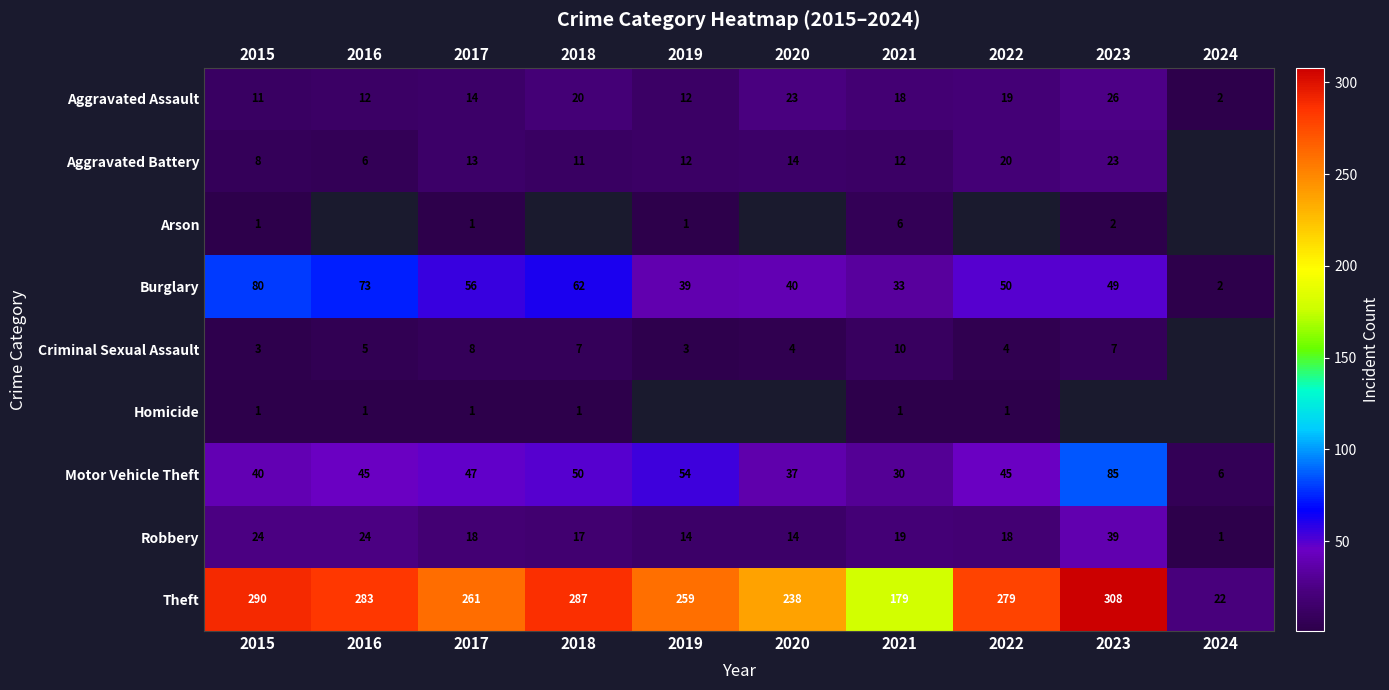

True or false: Motor Vehicle Theft has a value of 76 at 2022.

False